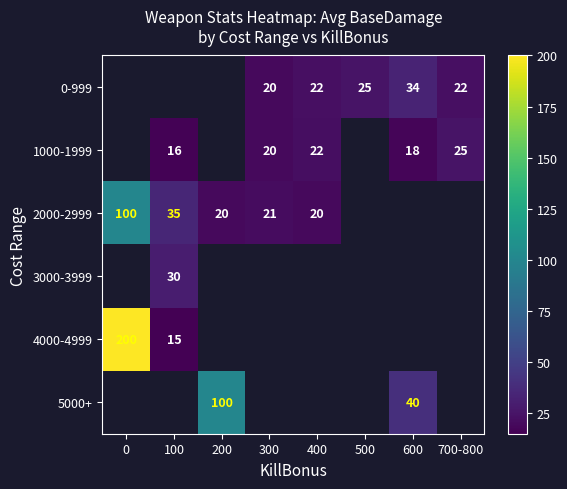

Is it true that 2000-2999 equals 20 at 200?

True